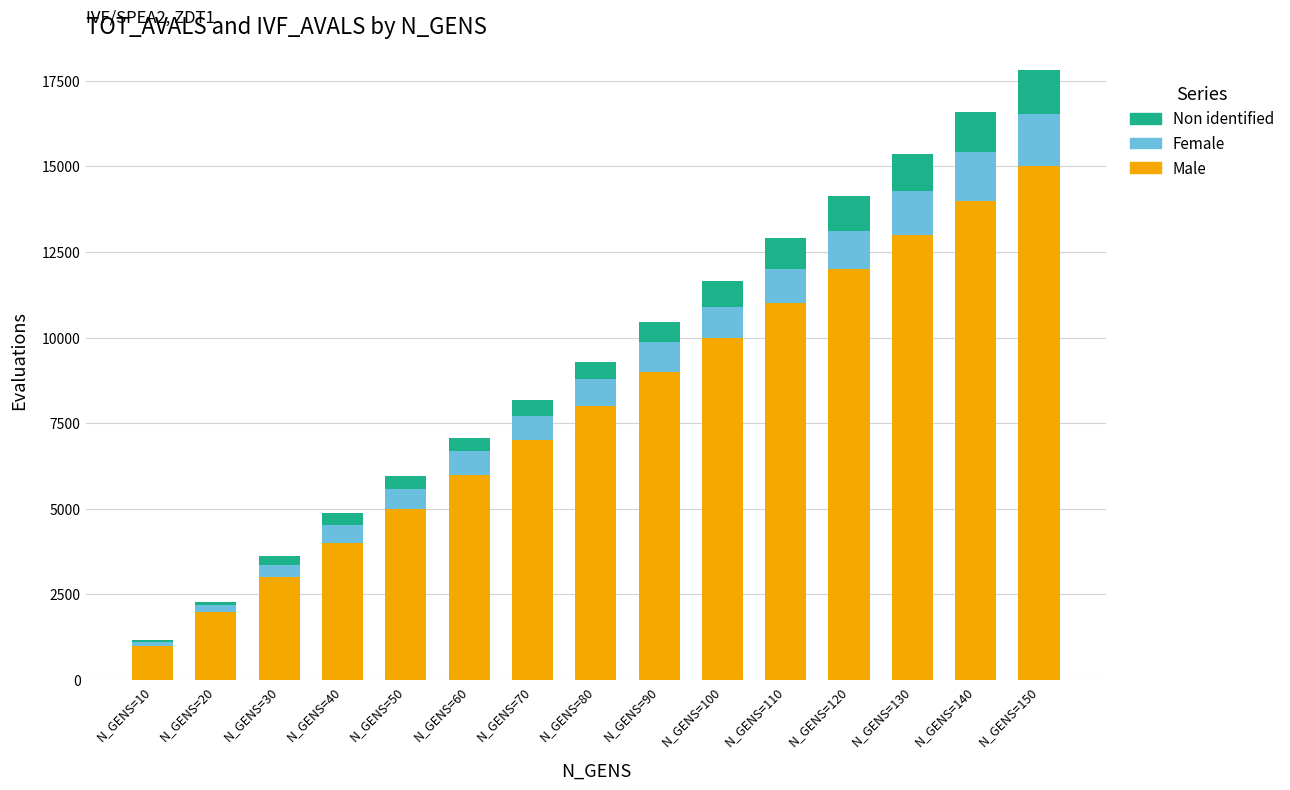

What is the sum of all Male values?

120000